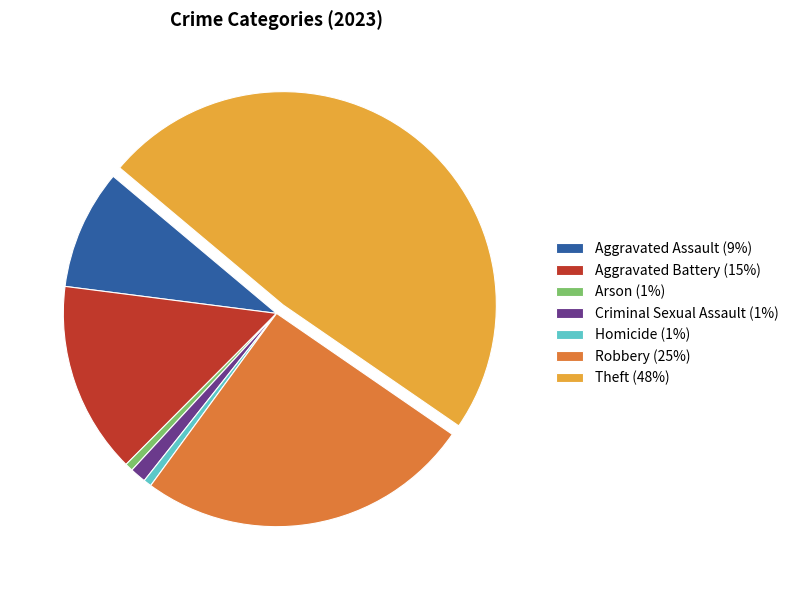

Is Robbery (25%) the majority of the pie?

No